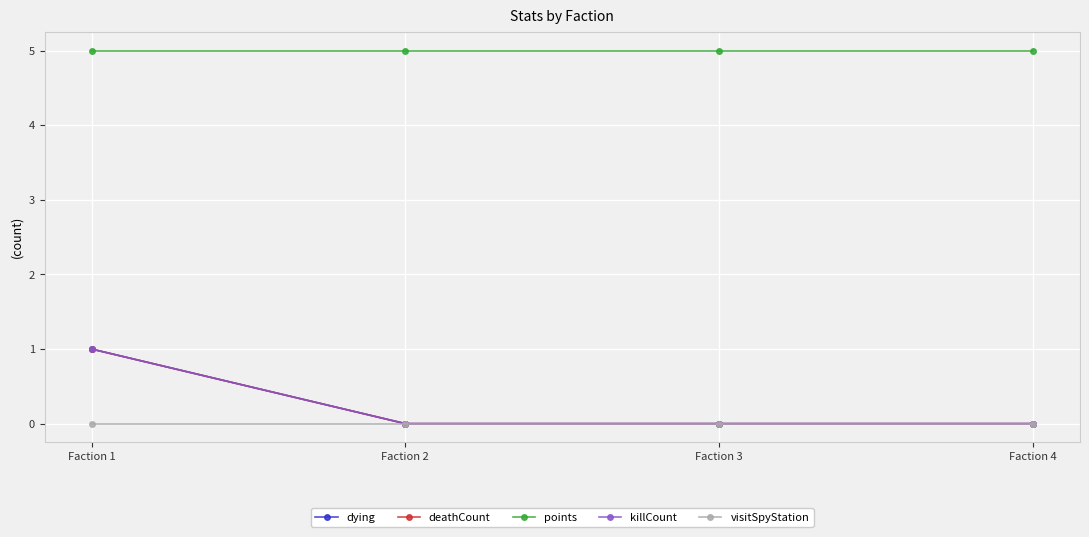

Does the chart have visible grid lines?

Yes